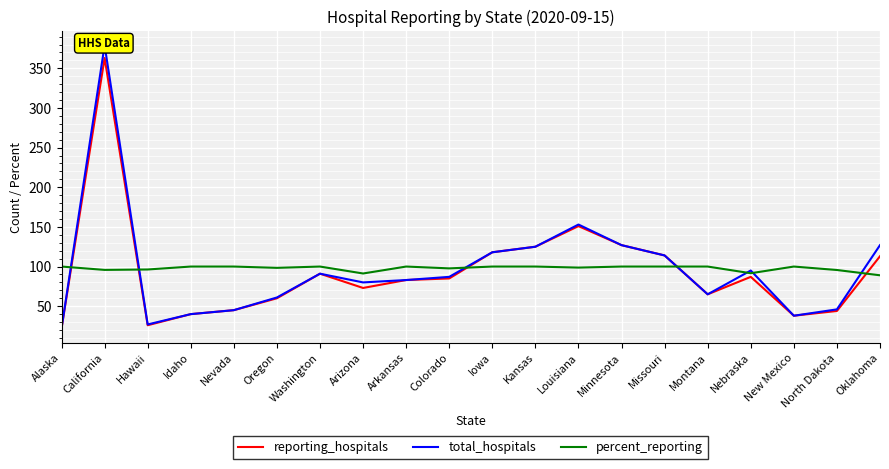

Is this an area chart (filled region under the line)?

No